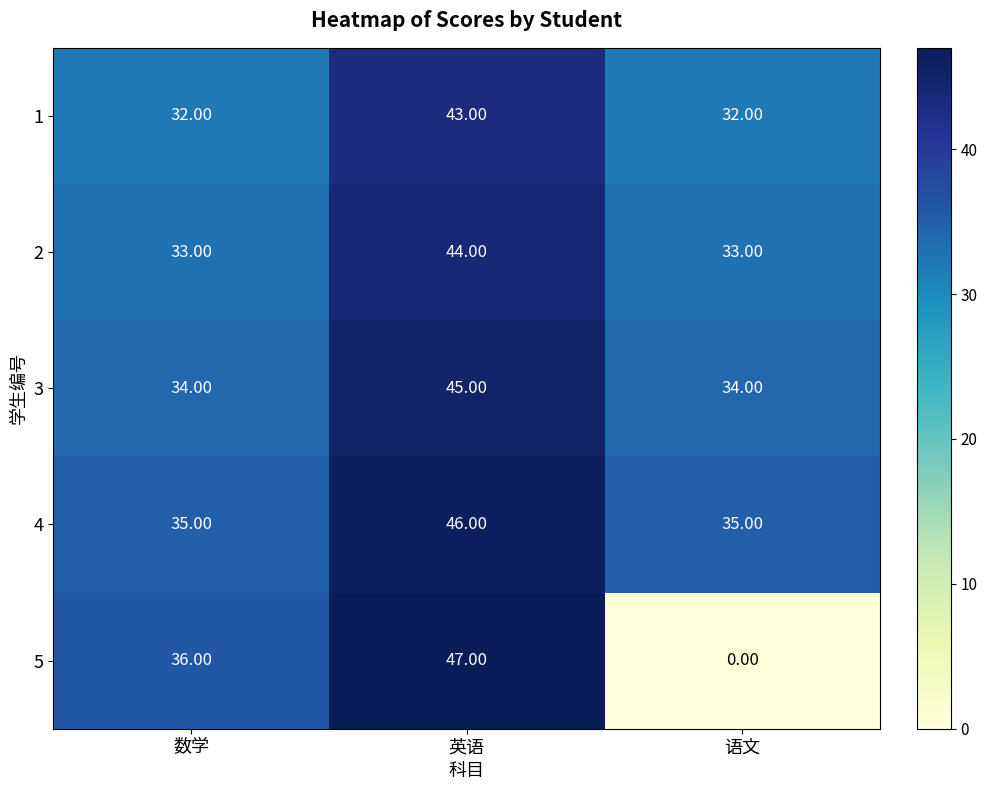

What is the difference between the maximum and minimum values in the 1 series?

11